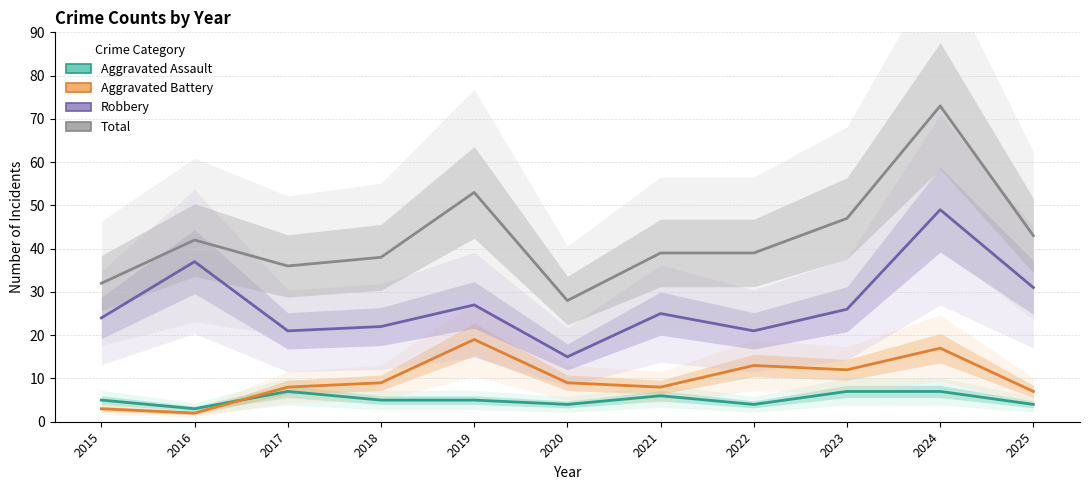

The Total series shows 28 at 2020. True or false?

True